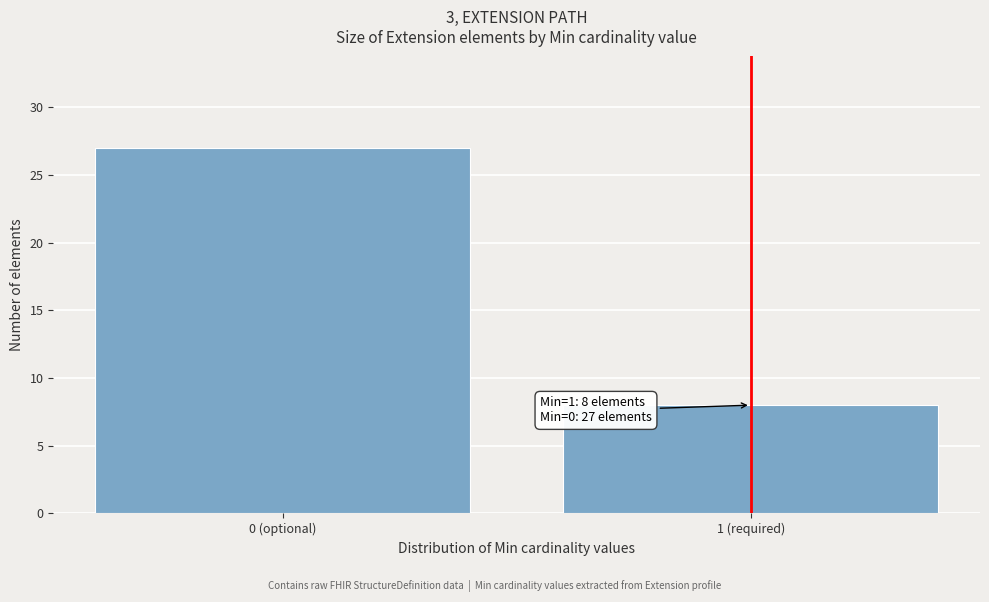

Reading left to right, transcribe all the data shown in this chart.

0 (optional)=27	1 (required)=8